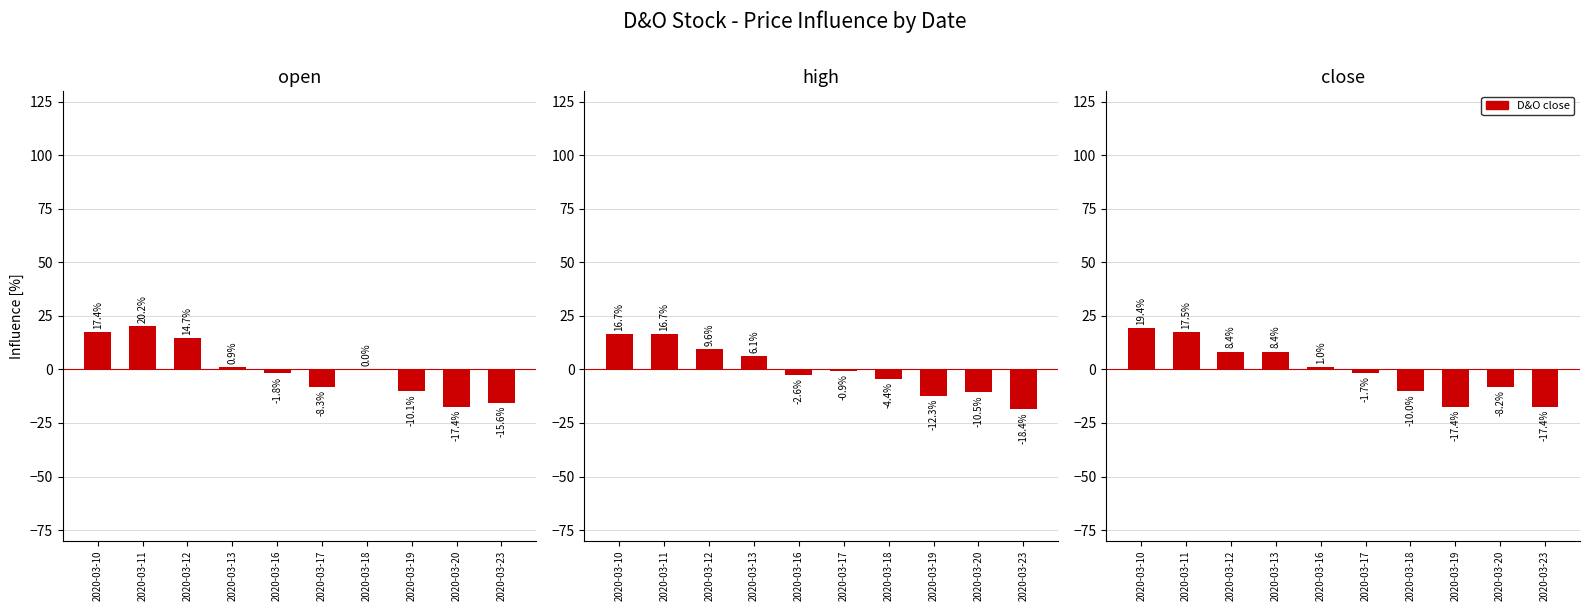

Which series has the largest range (max minus min)?

D&O open